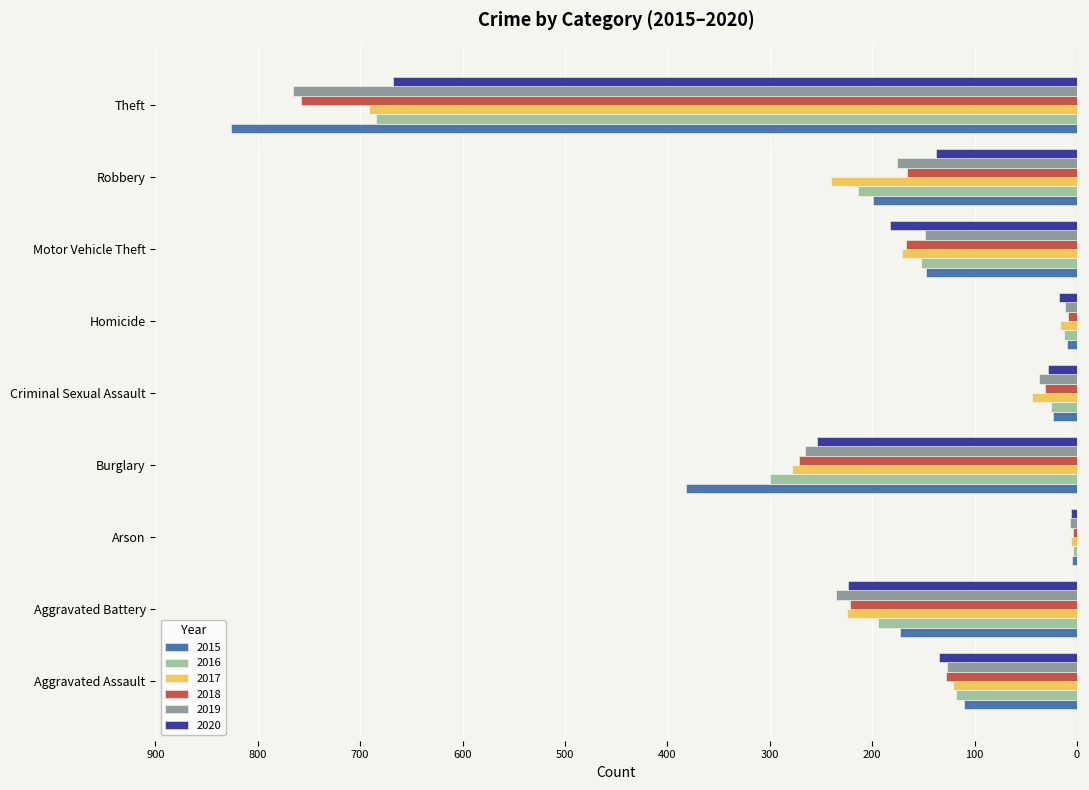

What are all the series names shown in the legend?

2015, 2016, 2017, 2018, 2019, 2020